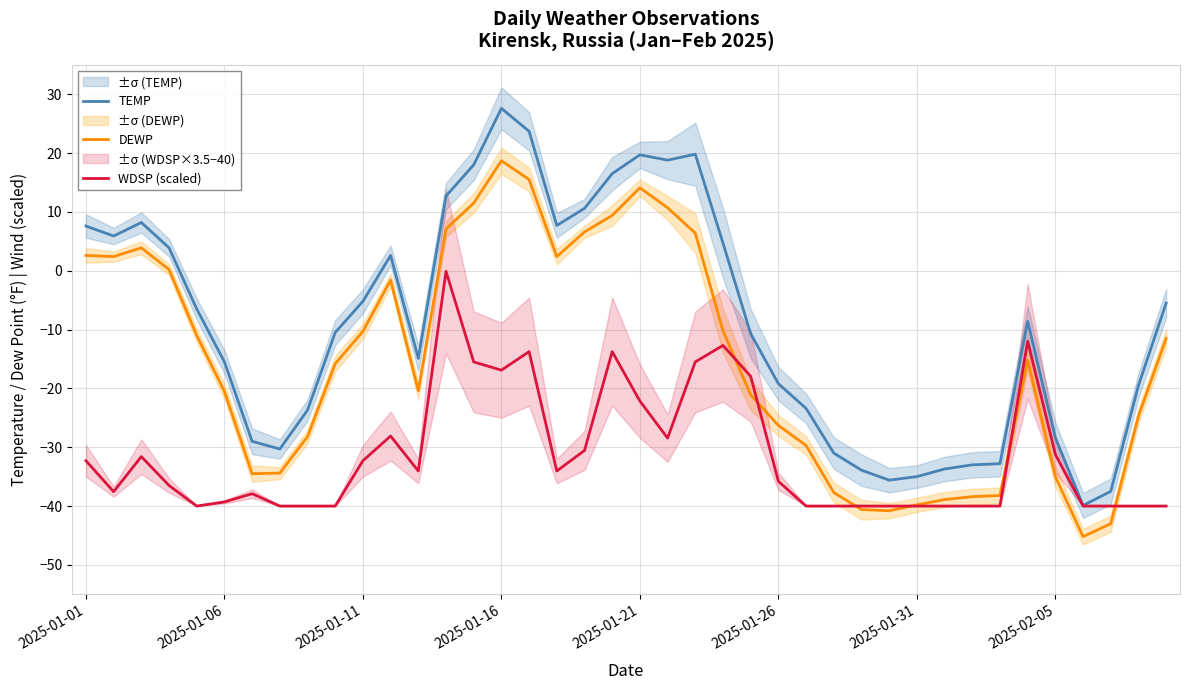

How many intersections are there between DEWP and WDSP (scaled)?

6